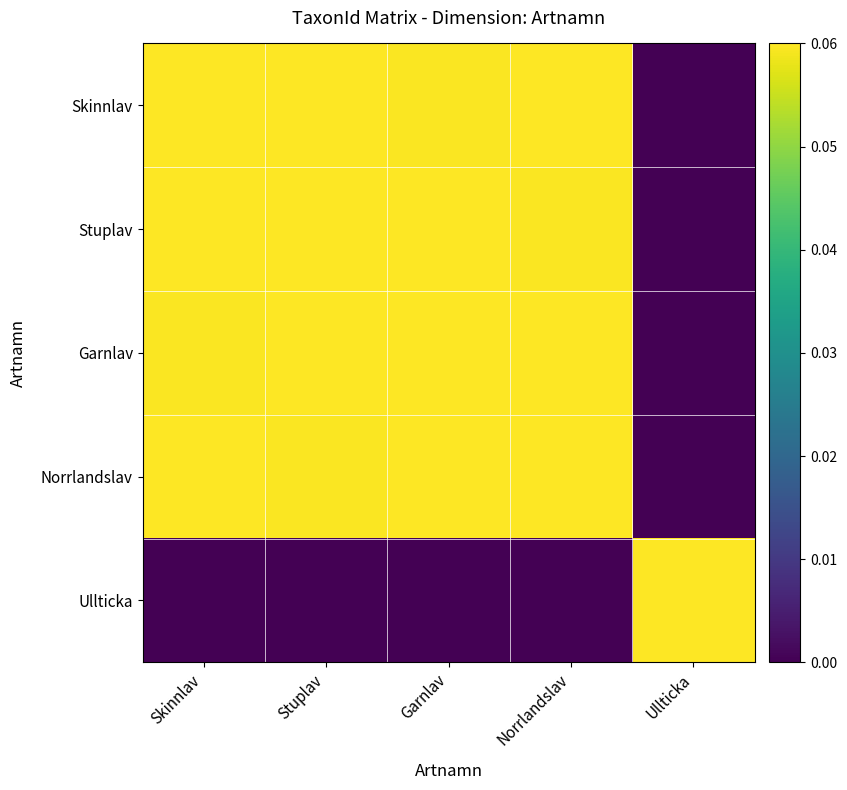

Reading left to right, extract all data points from this chart.

Skinnlav: Skinnlav=0.1	Stuplav=0.1	Garnlav=0.1	Norrlandslav=0.1	Ullticka=0.0
Stuplav: Skinnlav=0.1	Stuplav=0.1	Garnlav=0.1	Norrlandslav=0.1	Ullticka=0.0
Garnlav: Skinnlav=0.1	Stuplav=0.1	Garnlav=0.1	Norrlandslav=0.1	Ullticka=0.0
Norrlandslav: Skinnlav=0.1	Stuplav=0.1	Garnlav=0.1	Norrlandslav=0.1	Ullticka=0.0
Ullticka: Skinnlav=0.0	Stuplav=0.0	Garnlav=0.0	Norrlandslav=0.0	Ullticka=0.1